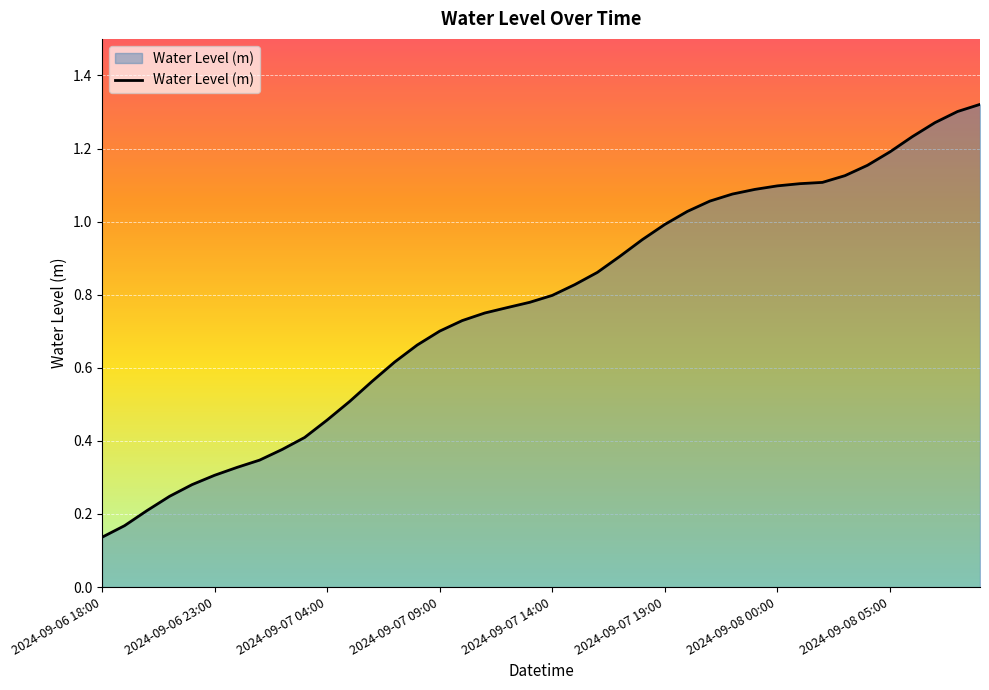

True or false: the data has more than 2 interior local peaks.

False